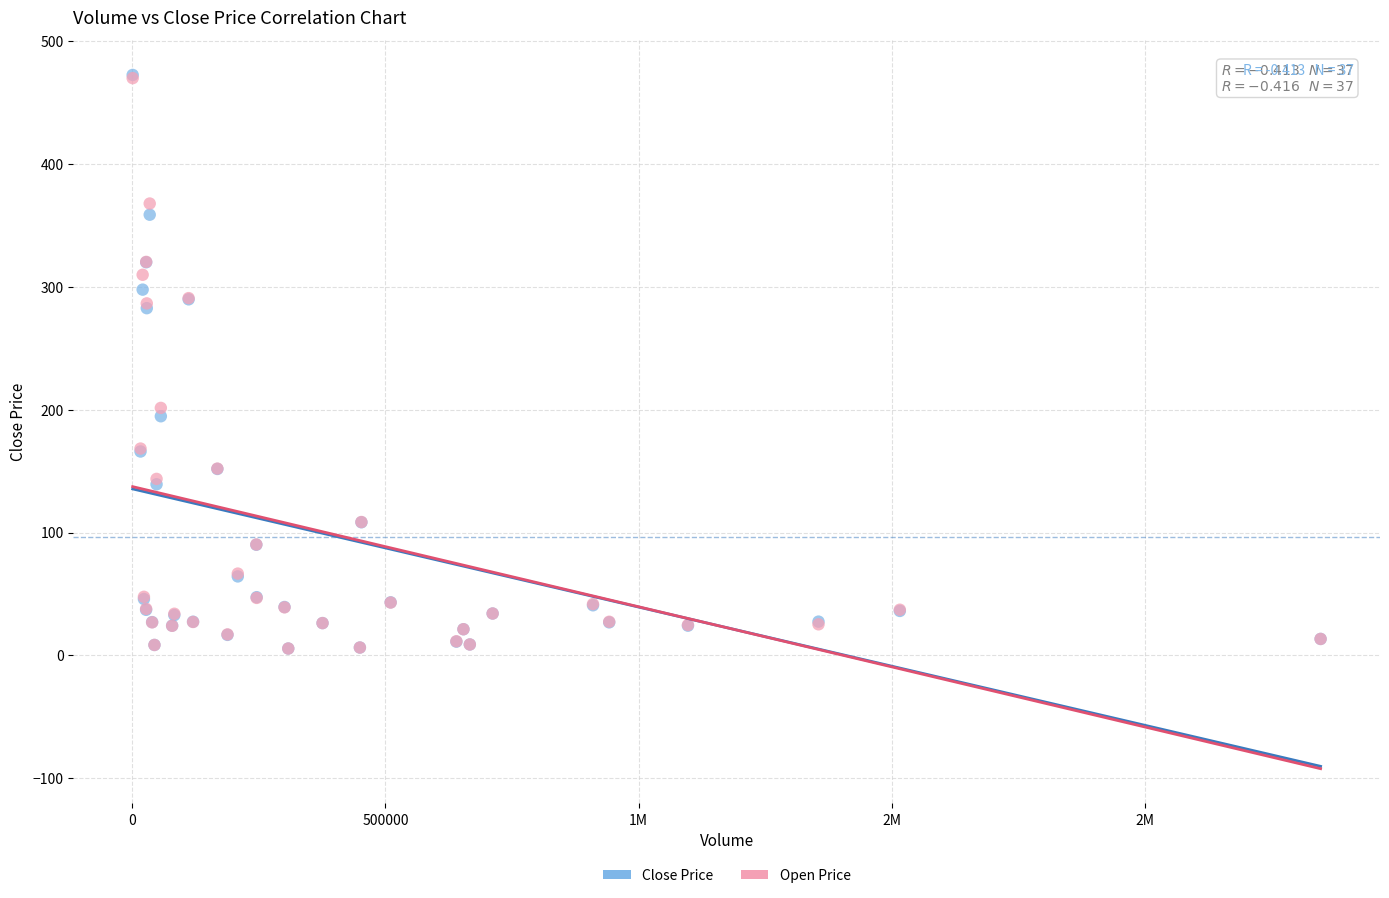

In the Open Price series, what Y value is closest to 237?

201.5